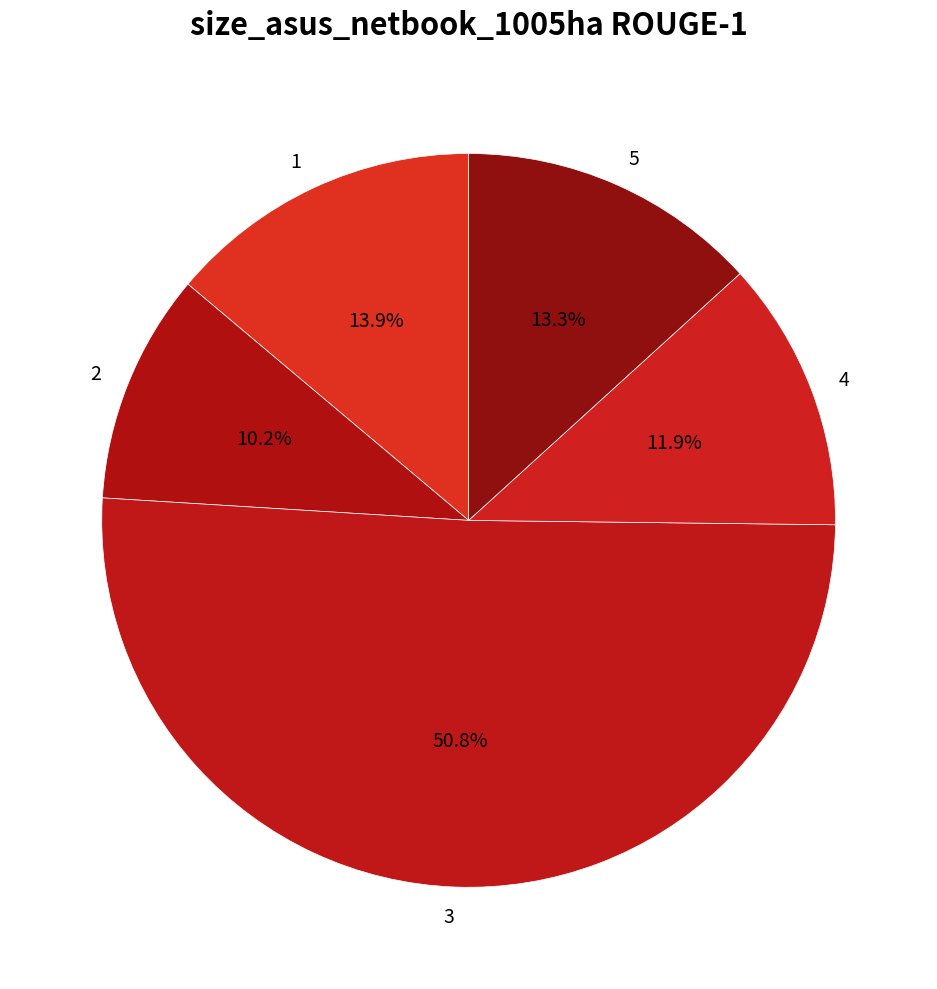

Which category accounts for the majority?

3